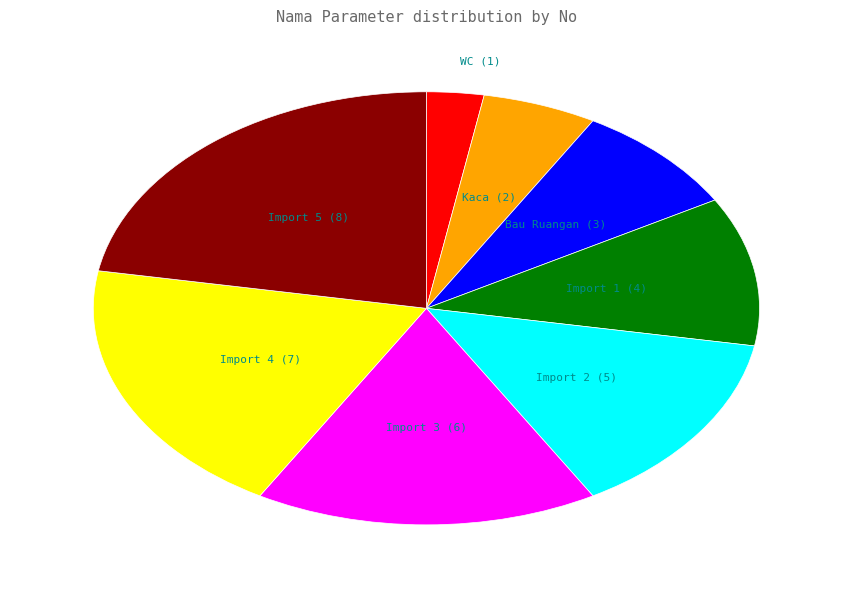

What is the ratio of the value at Import 1 to the value at WC?

4.0